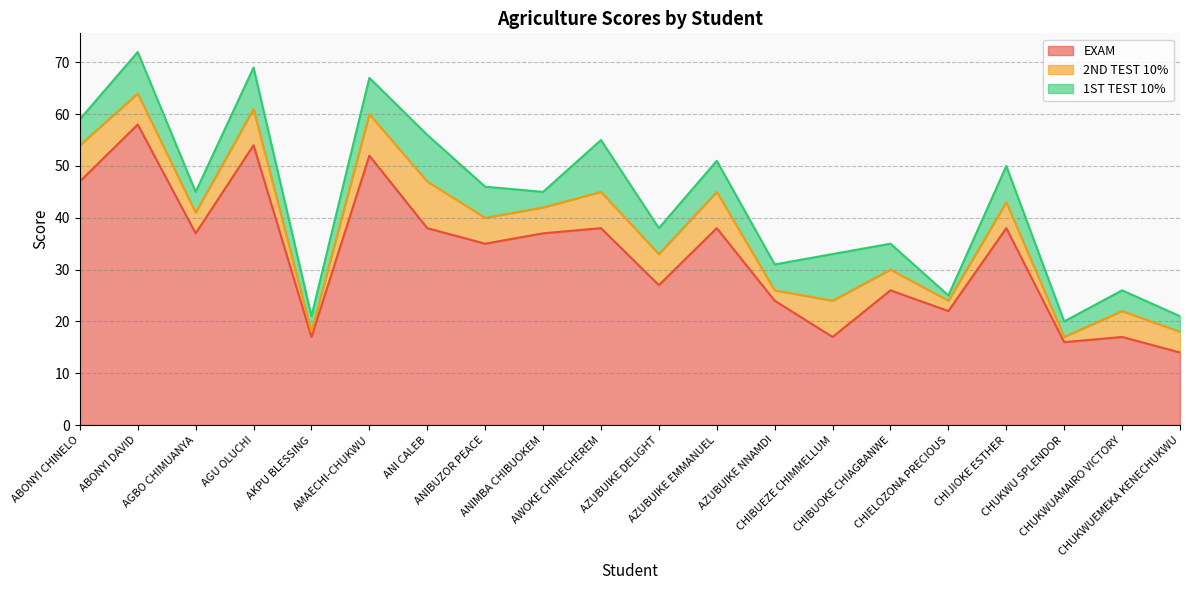

Read the 2ND TEST 10% value at AZUBUIKE EMMANUEL.

7